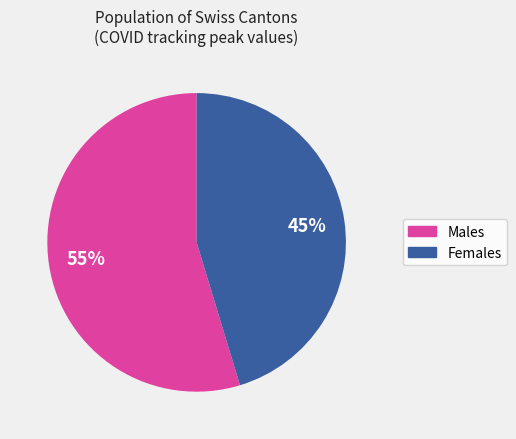

Does any single category account for the majority?

Yes